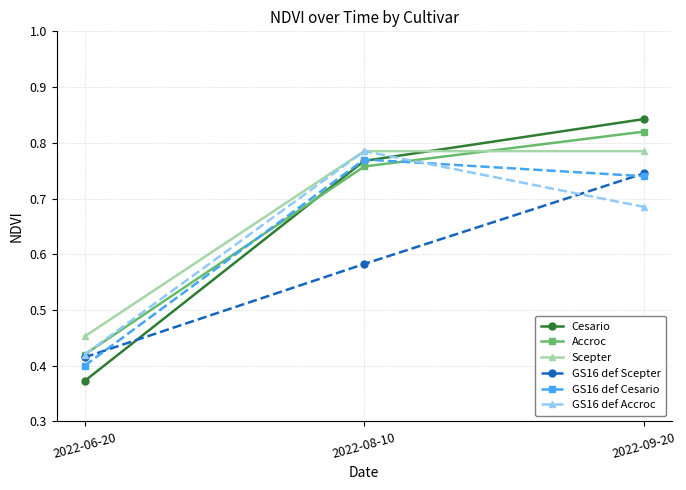

Which category has the highest value in the Accroc series?

2022-09-20